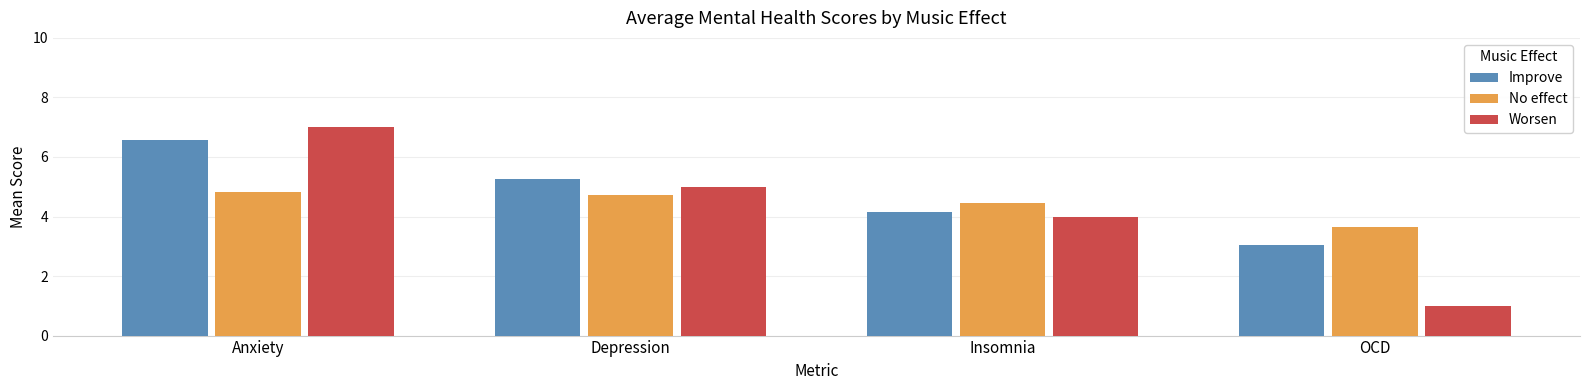

Rank the categories by Worsen value from lowest to highest.

OCD, Insomnia, Depression, Anxiety